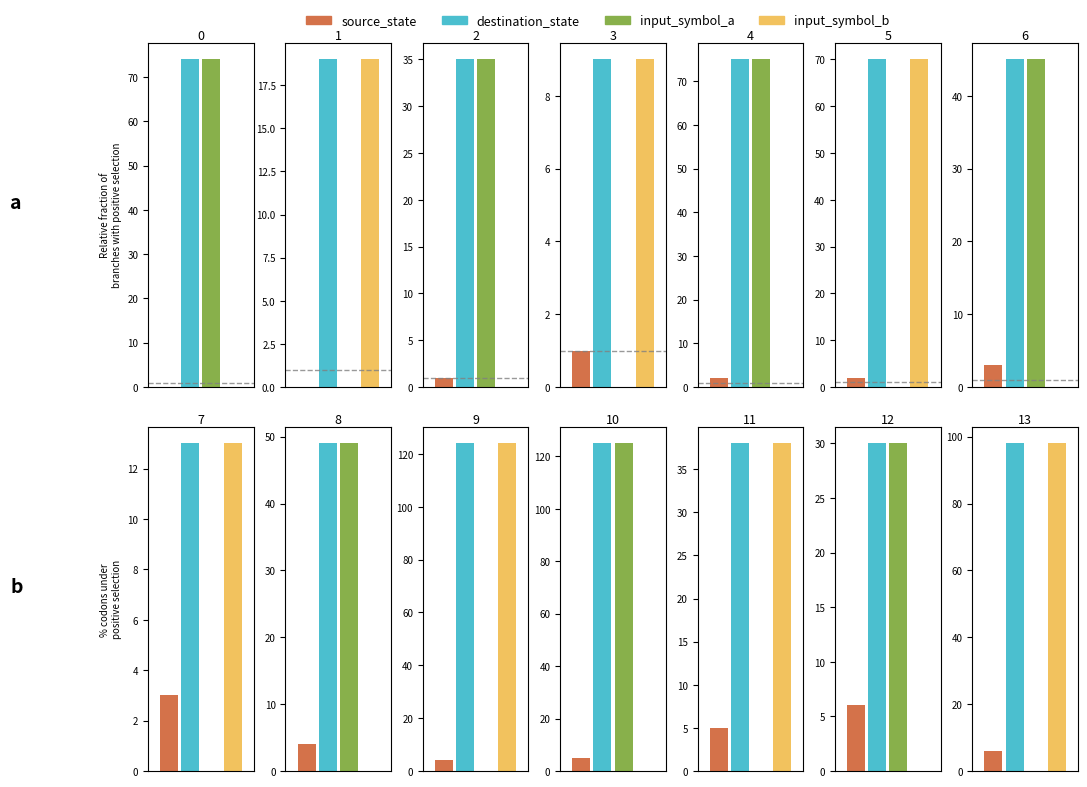

List the series in order of their peak value, highest first.

destination_state, input_symbol_a, input_symbol_b, source_state